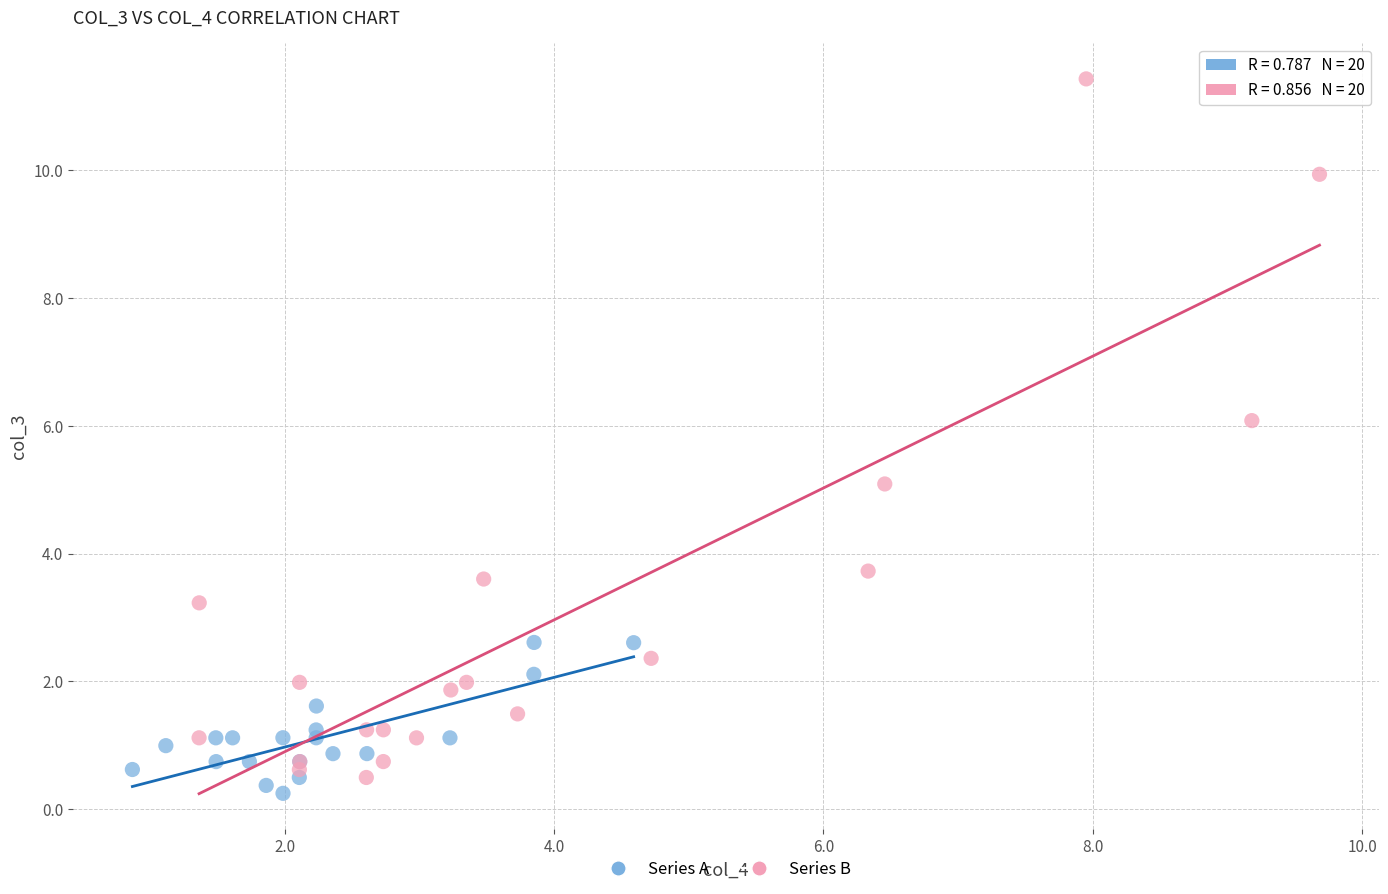

What are all the series names shown in the legend?

Series A, Series B